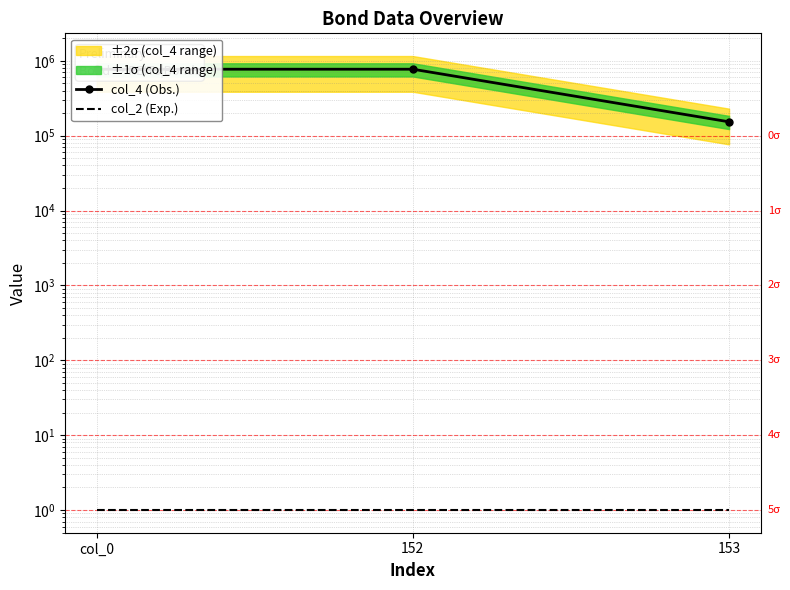

The value of col_4 (Obs.) at col_0 is 772050. True or false?

True